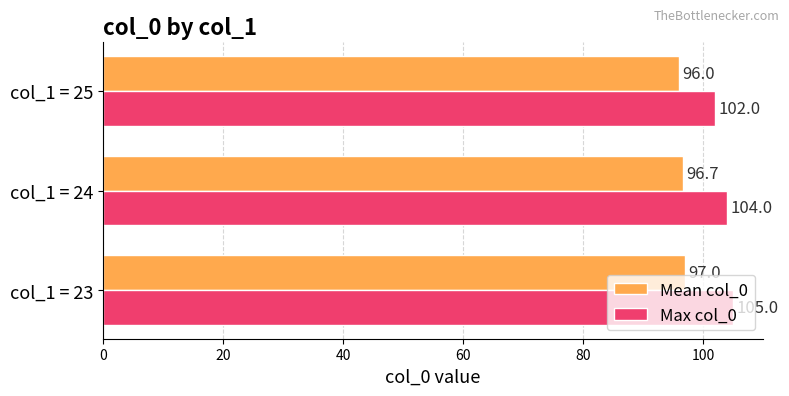

Which series has the largest range (max minus min)?

Max col_0